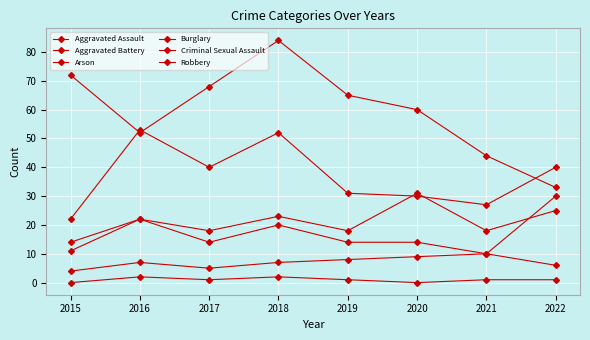

How many intersections are there between Burglary and Robbery?

3